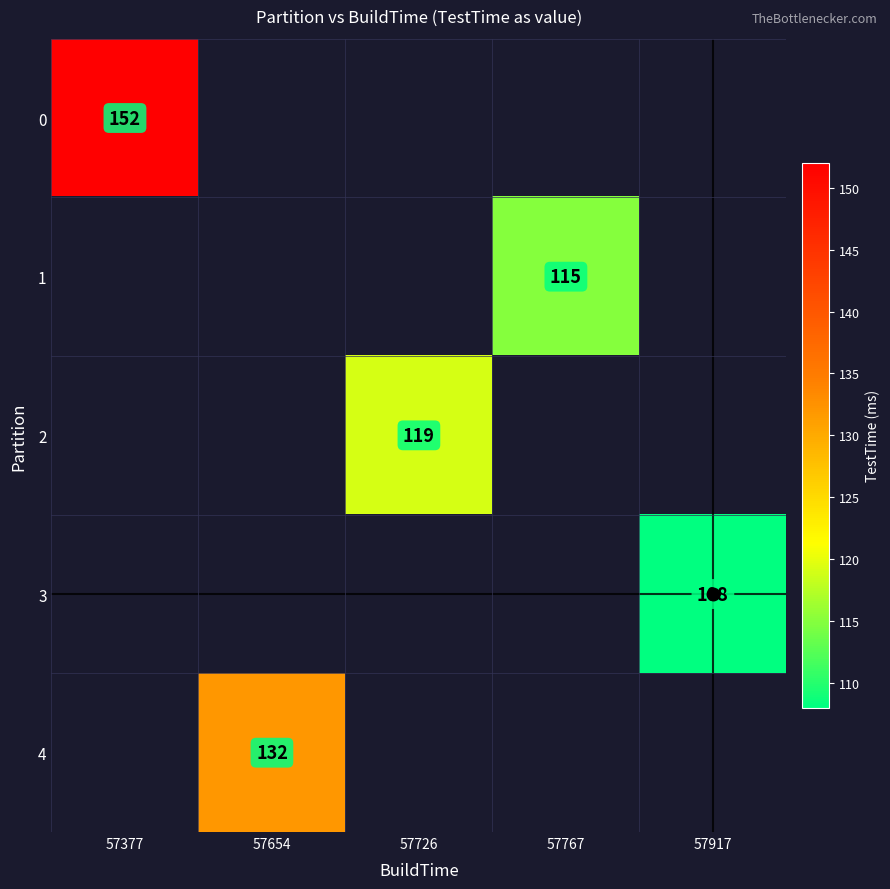

Is it true that 4 equals 132 at 57654?

True